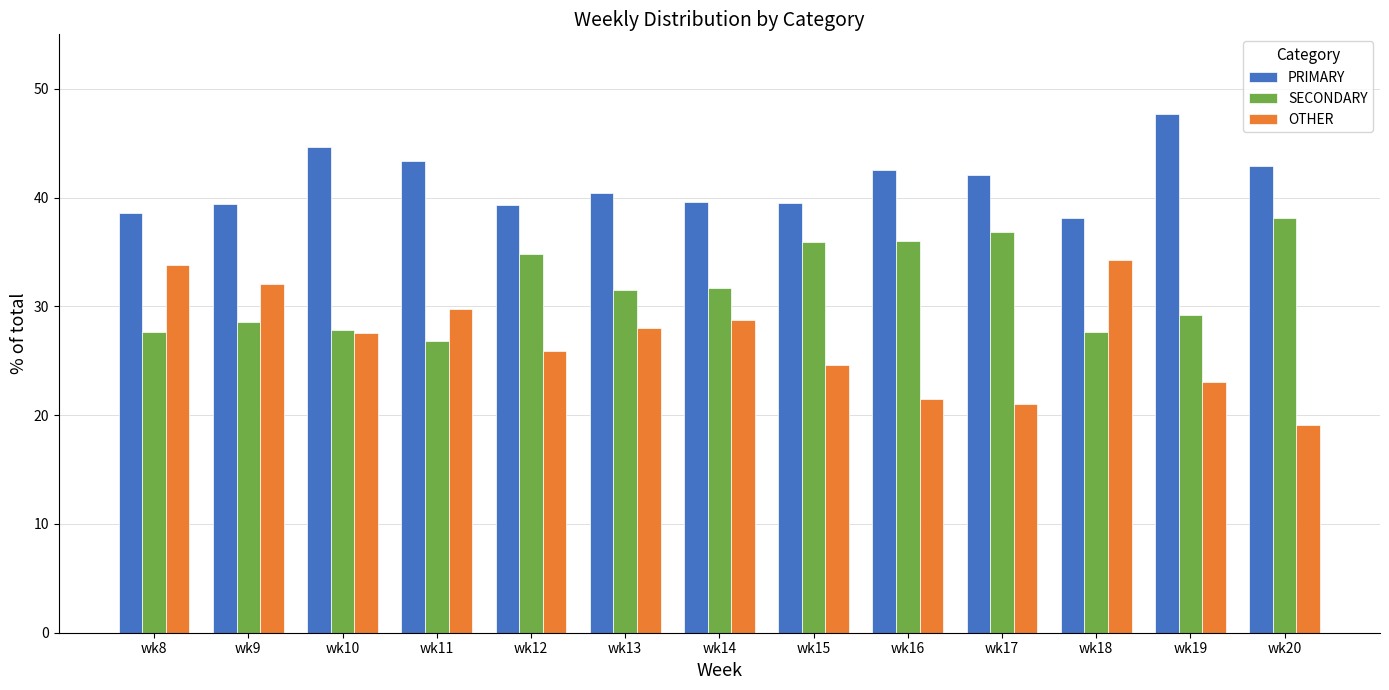

The PRIMARY series shows 18.8 at wk8. True or false?

False